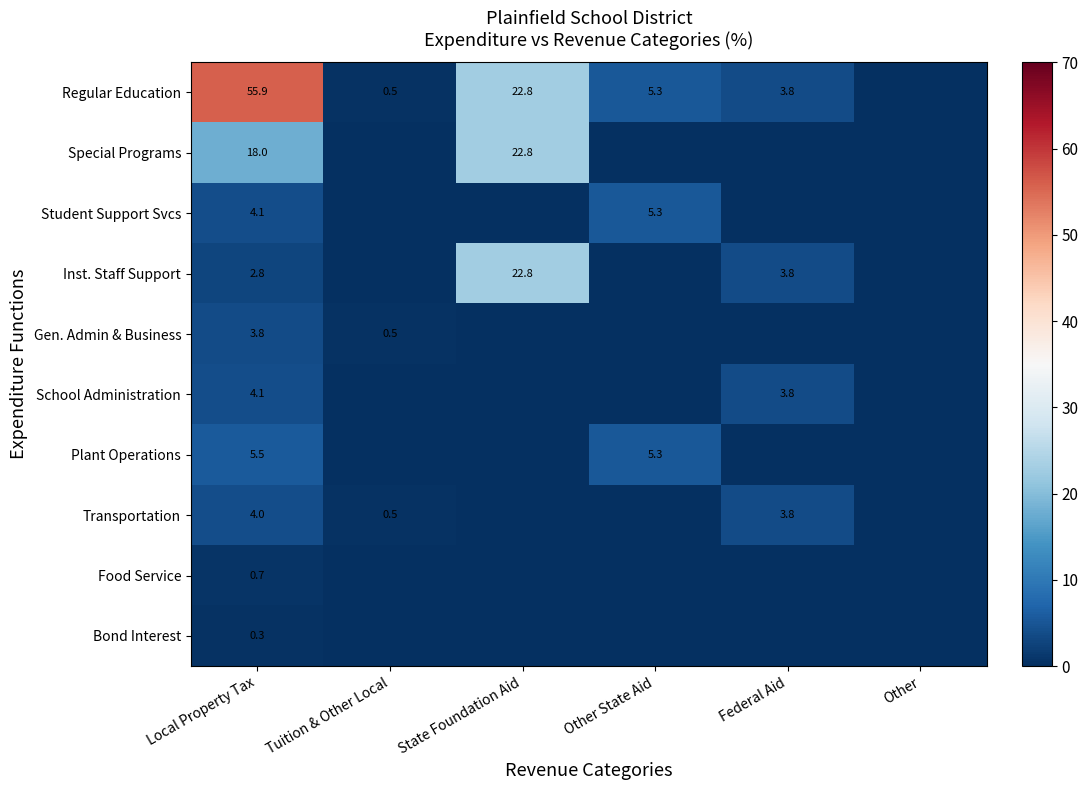

At which category does the chart reach its peak across all series?

Local Property Tax